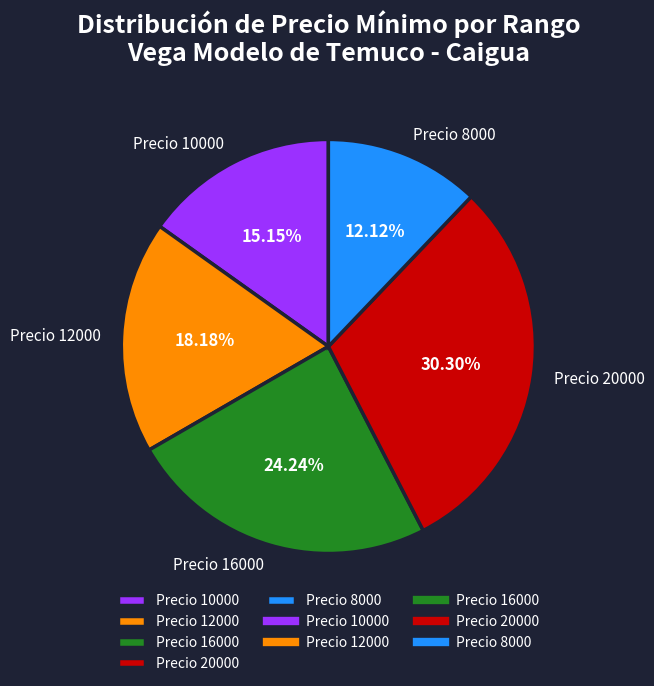

Count the number of slices in the pie.

5